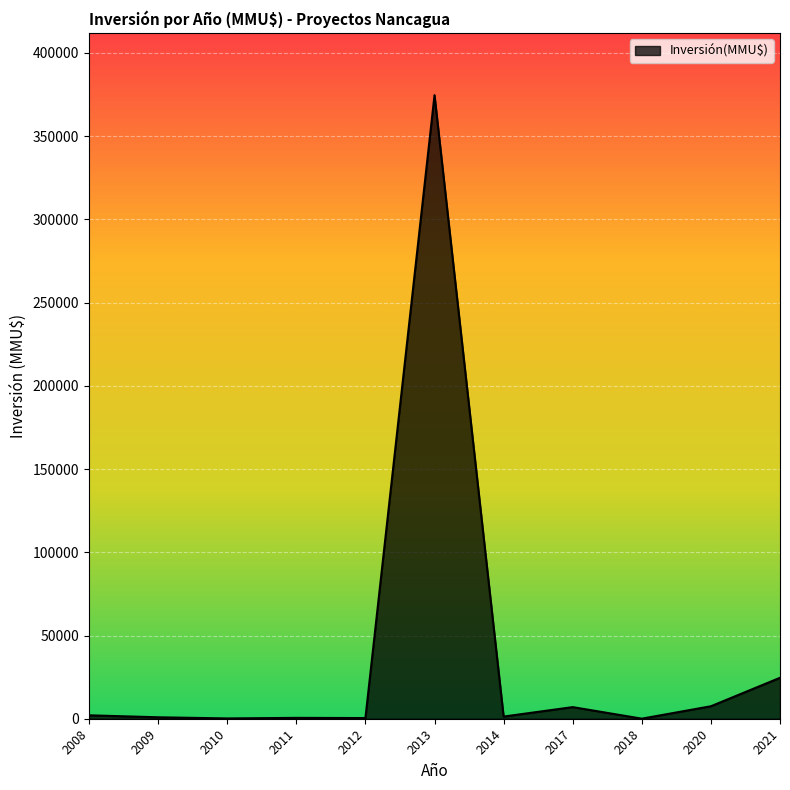

Approximately how many times larger is the value at 2008 compared to 2013?

0.0